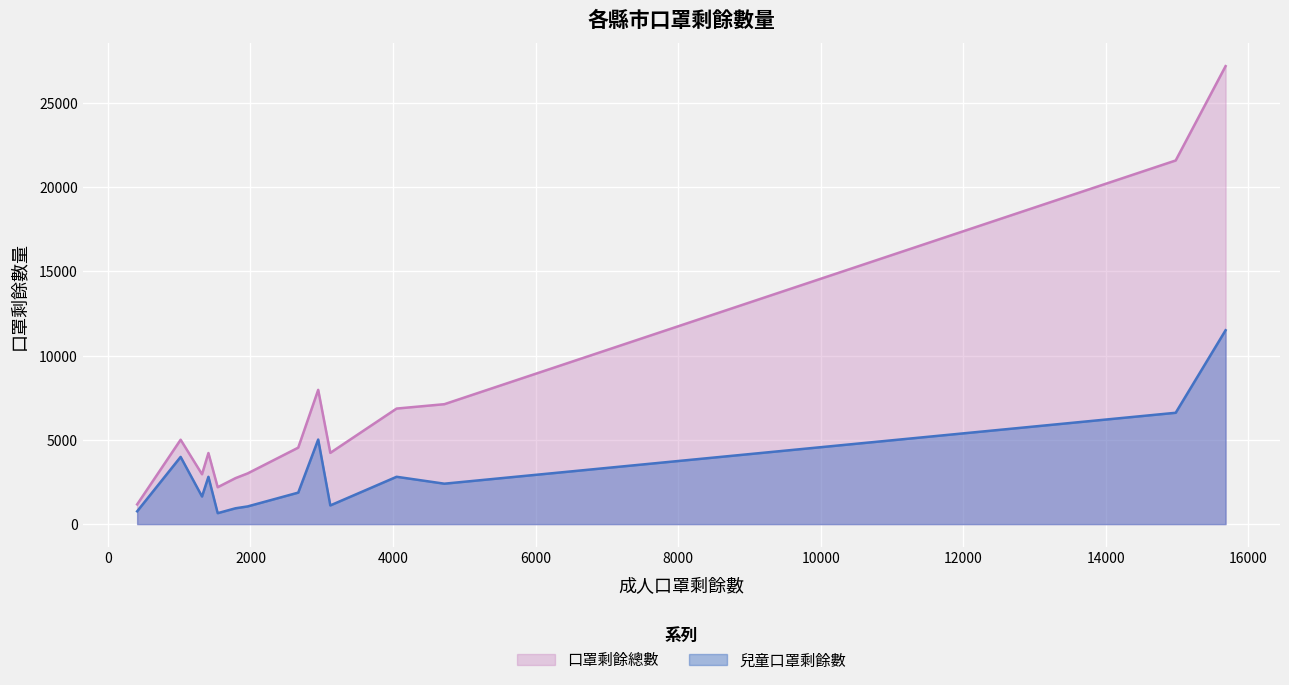

What are all the series names shown in the legend?

口罩剩餘總數, 兒童口罩剩餘數